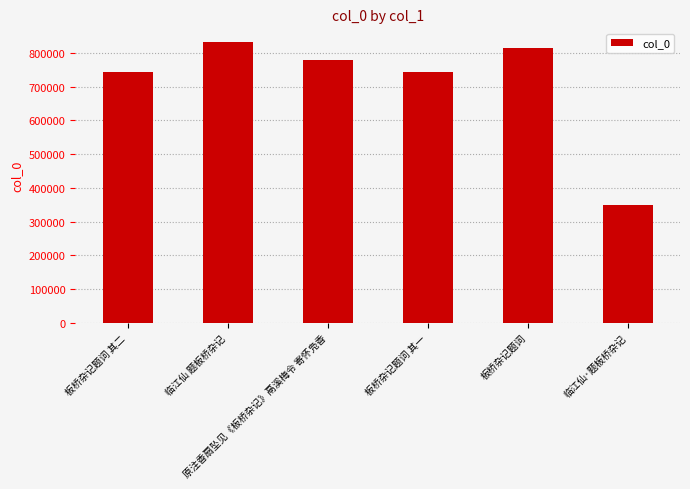

How many distinct data groups are displayed?

1